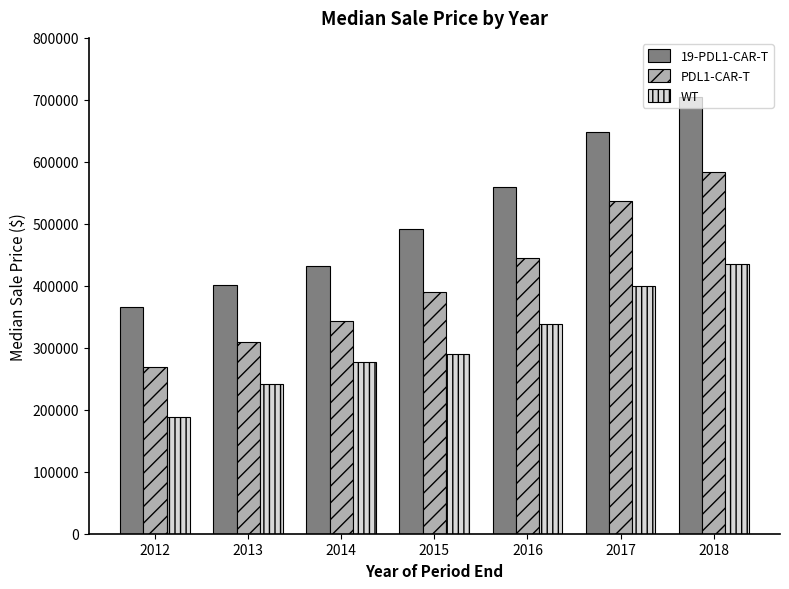

How many series are shown in this chart?

3